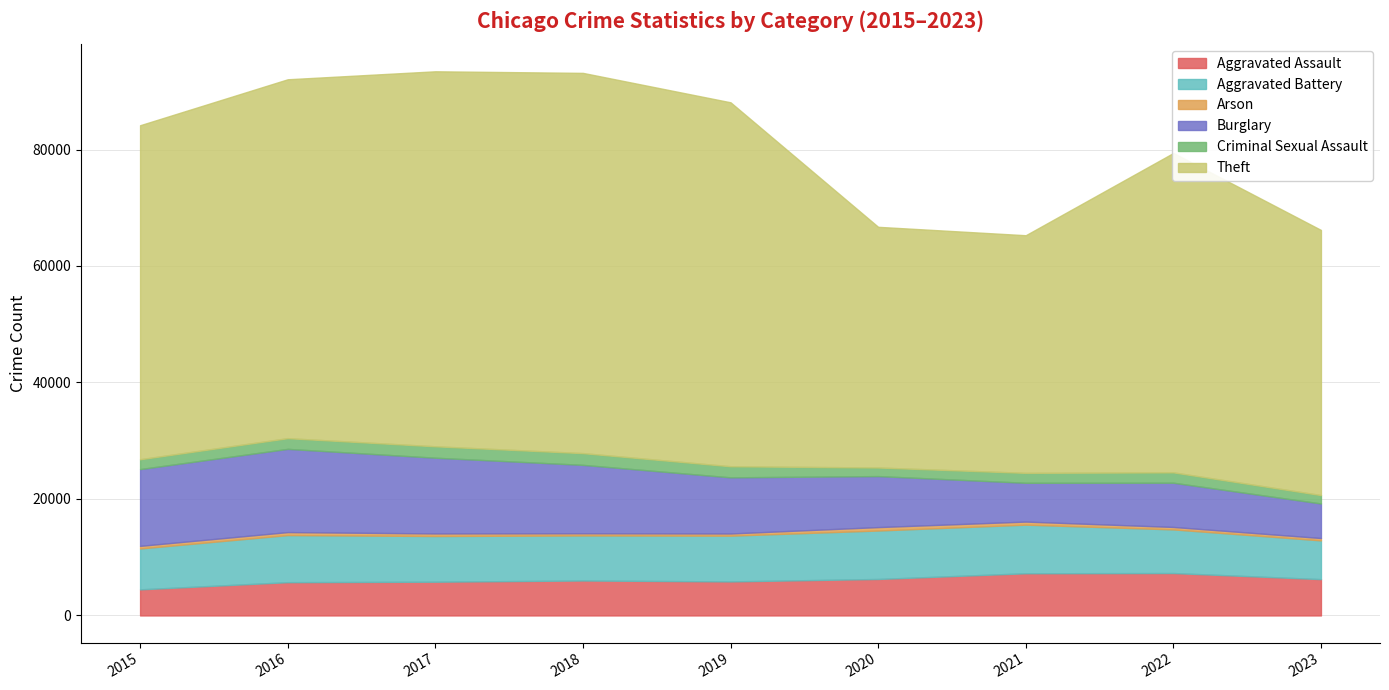

What is the sum of all Burglary values?

90802